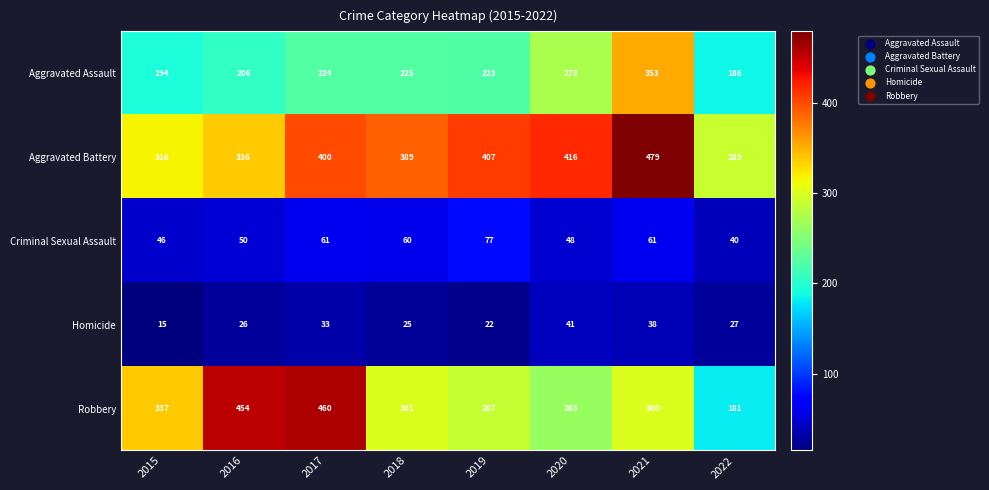

Is it true that Aggravated Battery equals 407 at 2019?

True